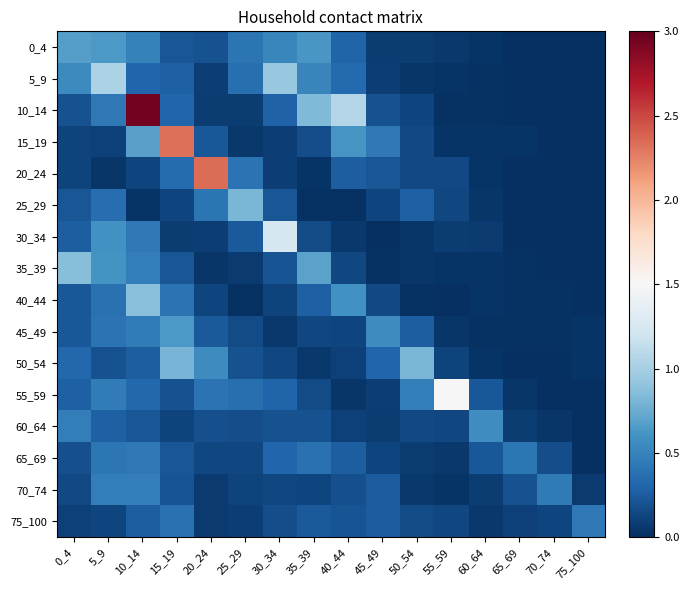

At which category is the sum across all series the highest?

10_14